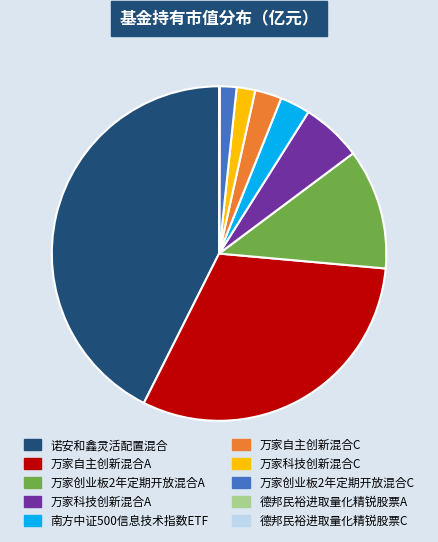

True or false: 万家创业板2年定期开放混合A accounts for 1% of the total.

False